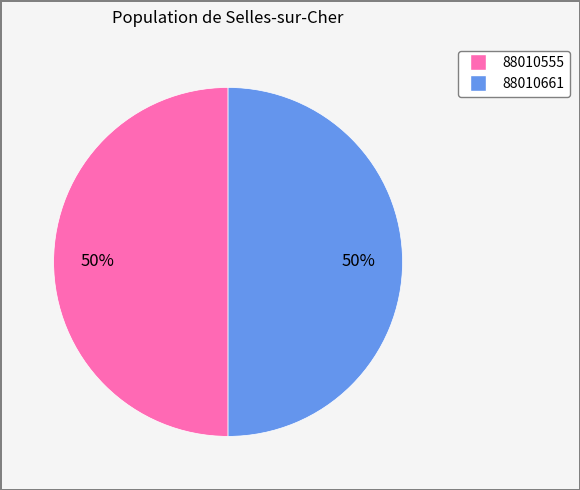

To the nearest percent, what is the combined percentage of 88010555 and 88010661?

100%